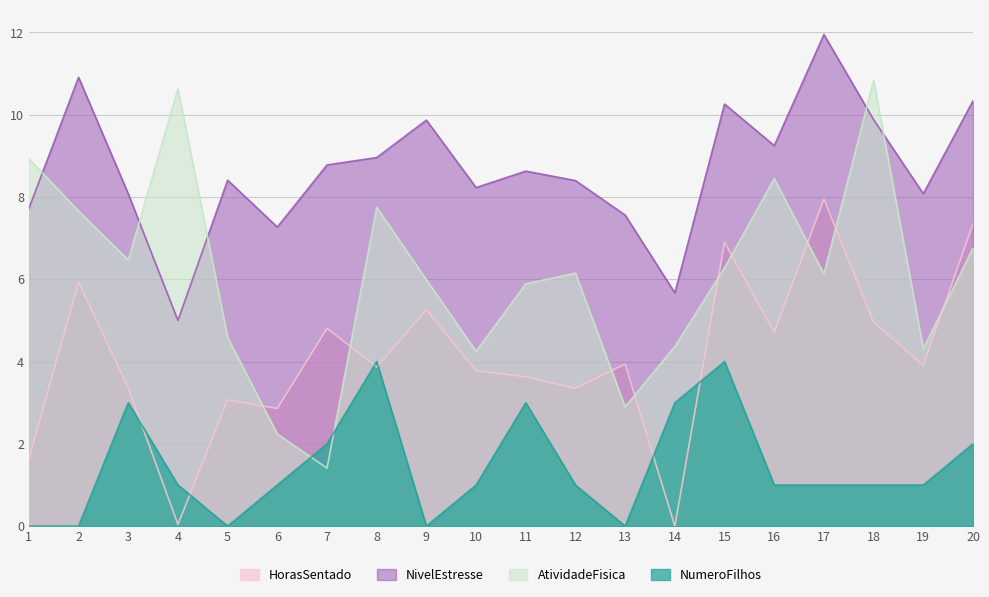

How many values in HorasSentado are above zero?

19